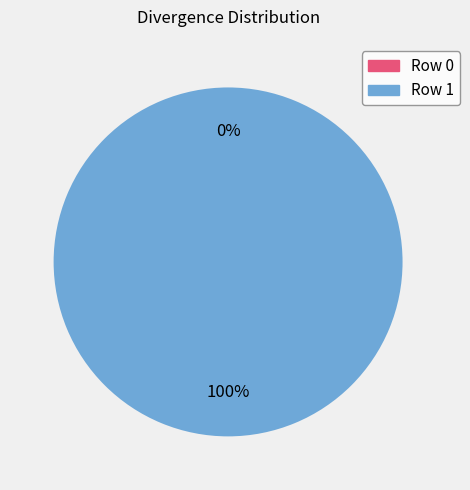

What is the change in value from Row 0 to Row 1?

+37014.0